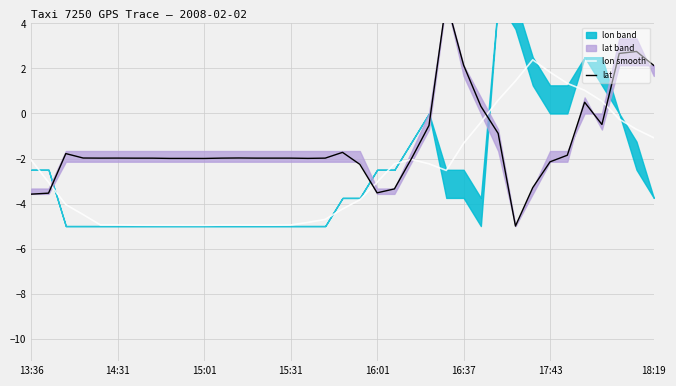

True or false: lat has more than 0 interior local peaks.

True